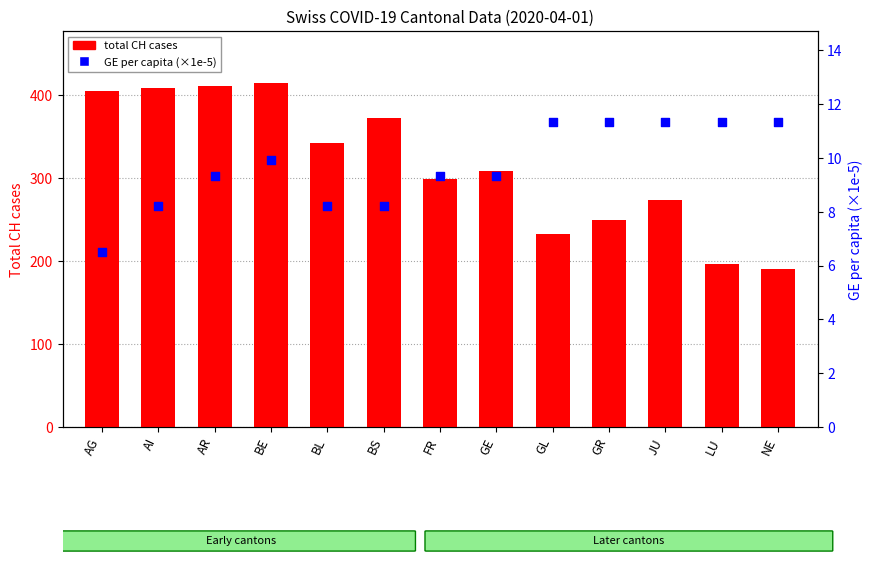

What is the total value across all series at AR?

420.3